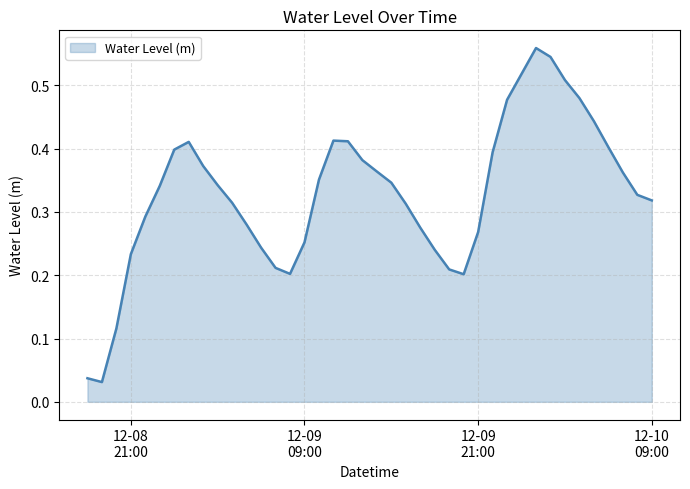

Rank the categories by value from lowest to highest.

2023-12-08 19:00:00, 2023-12-08 18:00:00, 2023-12-08 20:00:00, 2023-12-09 20:00:00, 2023-12-09 08:00:00, 2023-12-09 19:00:00, 2023-12-09 07:00:00, 2023-12-08 21:00:00, 2023-12-09 18:00:00, 2023-12-09 06:00:00, 2023-12-09 09:00:00, 2023-12-09 21:00:00, 2023-12-09 17:00:00, 2023-12-09 05:00:00, 2023-12-08 22:00:00, 2023-12-09 16:00:00, 2023-12-09 04:00:00, 2023-12-10 09:00:00, 2023-12-10 08:00:00, 2023-12-08 23:00:00, 2023-12-09 03:00:00, 2023-12-09 15:00:00, 2023-12-09 10:00:00, 2023-12-10 07:00:00, 2023-12-09 14:00:00, 2023-12-09 02:00:00, 2023-12-09 13:00:00, 2023-12-09 22:00:00, 2023-12-09 00:00:00, 2023-12-10 06:00:00, 2023-12-09 01:00:00, 2023-12-09 12:00:00, 2023-12-09 11:00:00, 2023-12-10 05:00:00, 2023-12-09 23:00:00, 2023-12-10 04:00:00, 2023-12-10 03:00:00, 2023-12-10 00:00:00, 2023-12-10 02:00:00, 2023-12-10 01:00:00